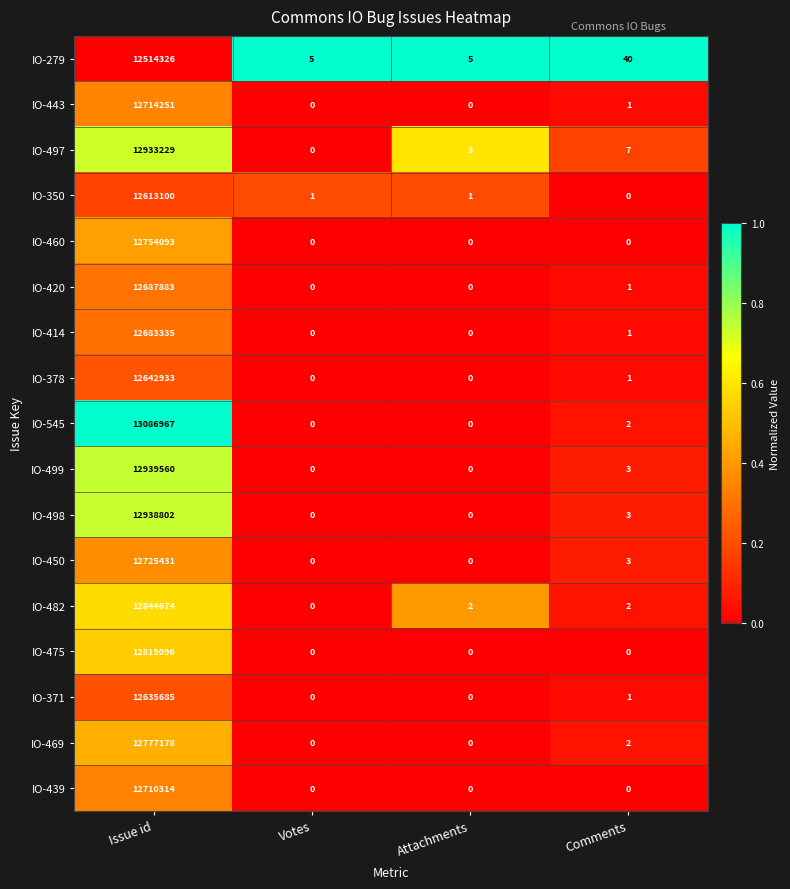

How many distinct data groups are displayed?

17